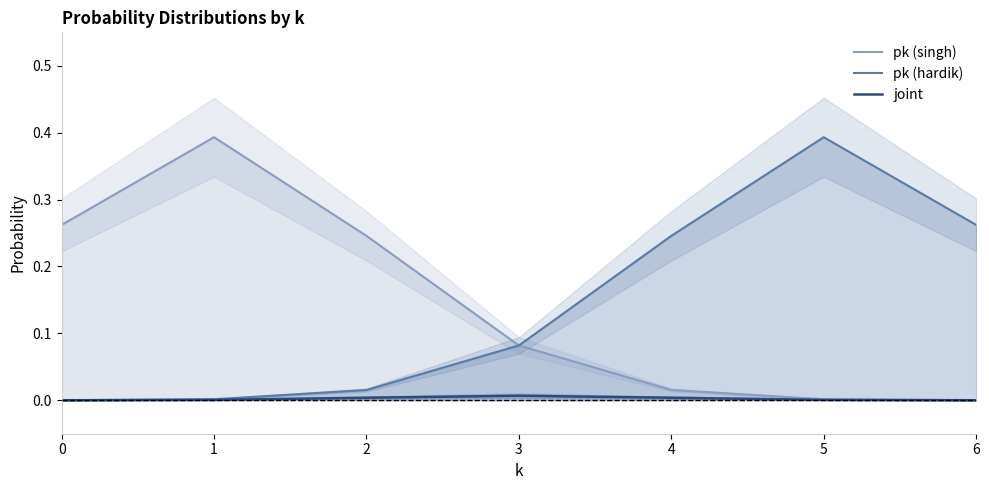

What are all the series names shown in the legend?

pk (singh), pk (hardik), joint